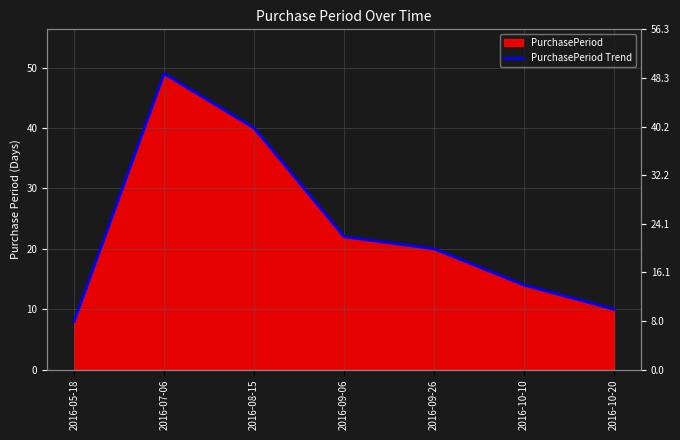

Rank the categories by value from highest to lowest.

2016-07-06, 2016-08-15, 2016-09-06, 2016-09-26, 2016-10-10, 2016-10-20, 2016-05-18